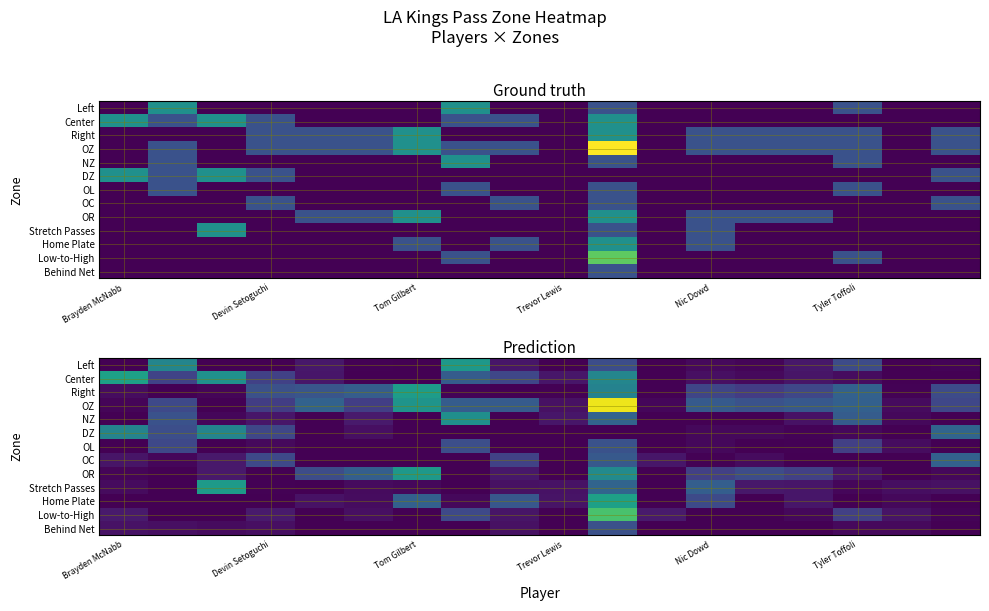

What is the difference between the maximum and minimum values in the OL series?

1.0